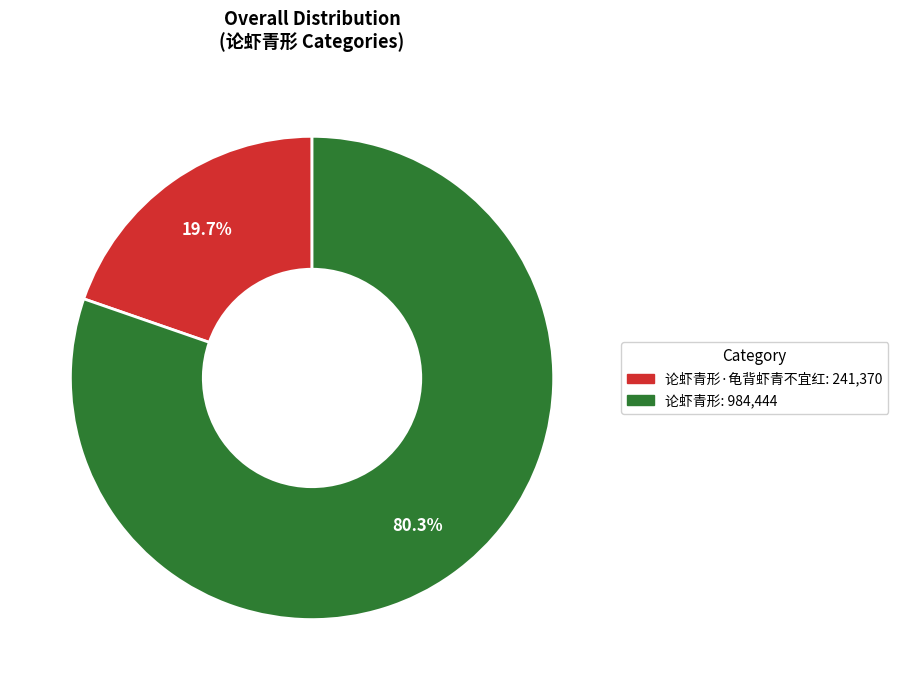

Is there any slice that represents more than half of the pie?

Yes